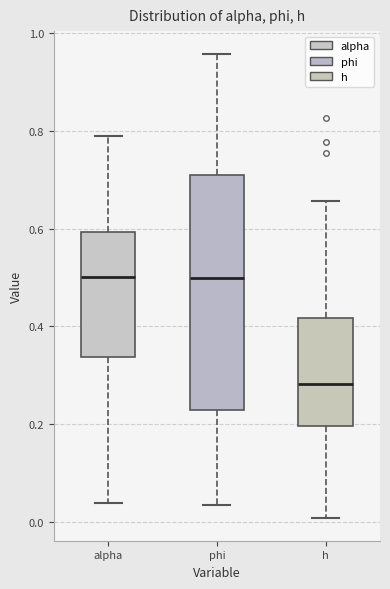

Reading left to right, read every box against the y-axis: the position of its median line, the range the box covers, and the ends of its whiskers. The values are not printed on the chart, so give them approximately, as read against the axis.

alpha: median 0.50, box 0.34 to 0.60, whiskers 0.04 to 0.78
phi: median 0.50, box 0.22 to 0.72, whiskers 0.04 to 0.96
h: median 0.28, box 0.20 to 0.42, whiskers 0.00 to 0.66